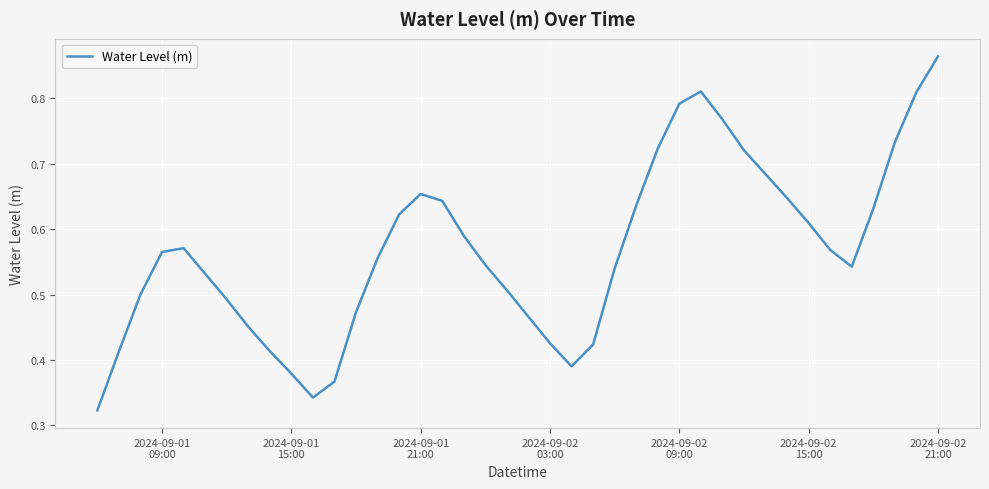

Which label corresponds to the largest value in the chart?

2024-09-02
21:00